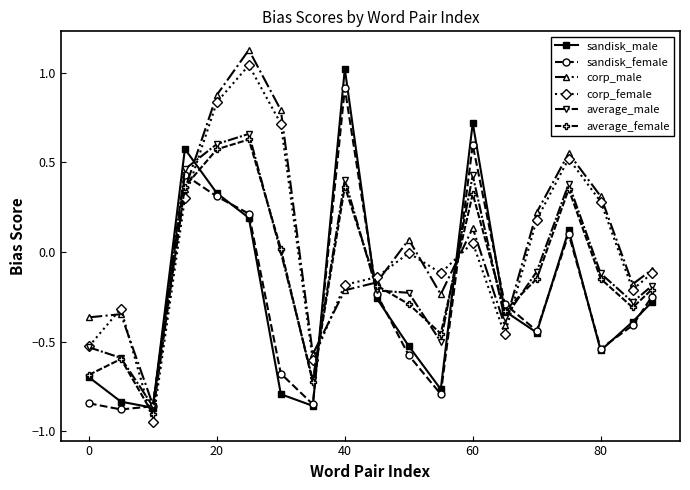

What is the difference between the second highest and minimum values in the sandisk_male series?

1.6